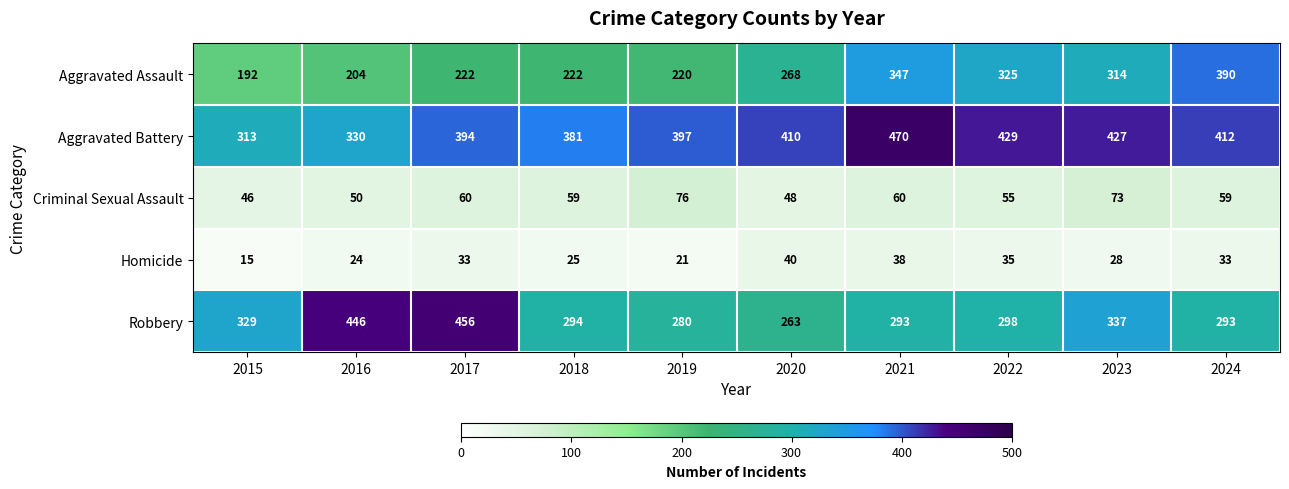

What is the difference between the Aggravated Battery values at 2018 and 2016?

51